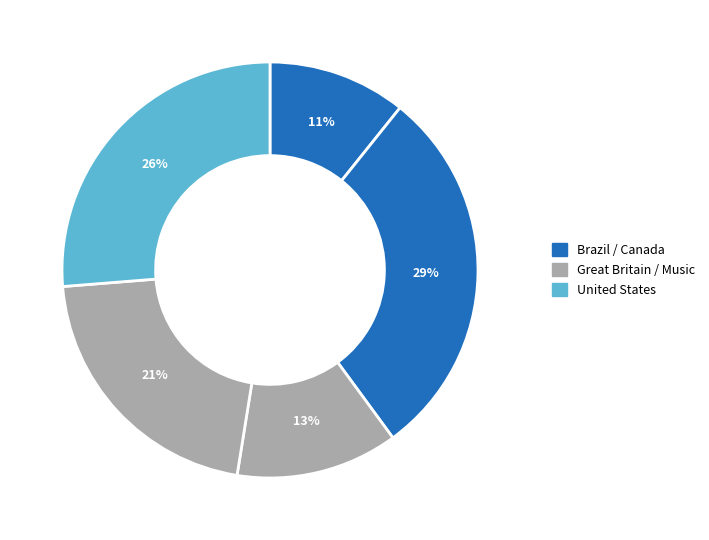

How many segments does this pie chart have?

5